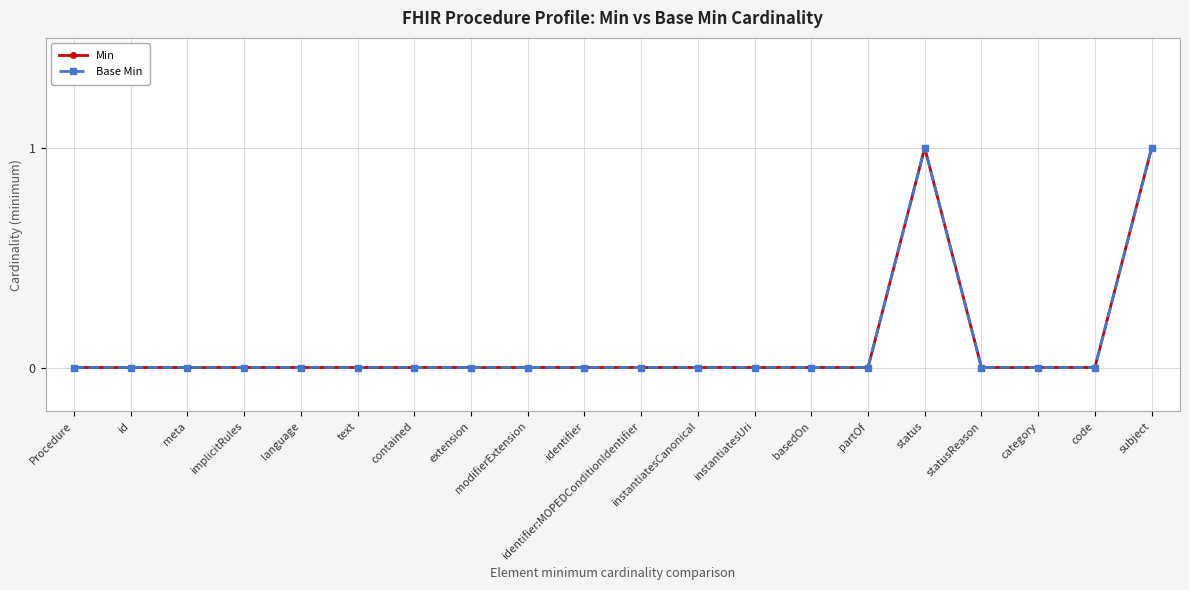

Is this an area chart (filled region under the line)?

No